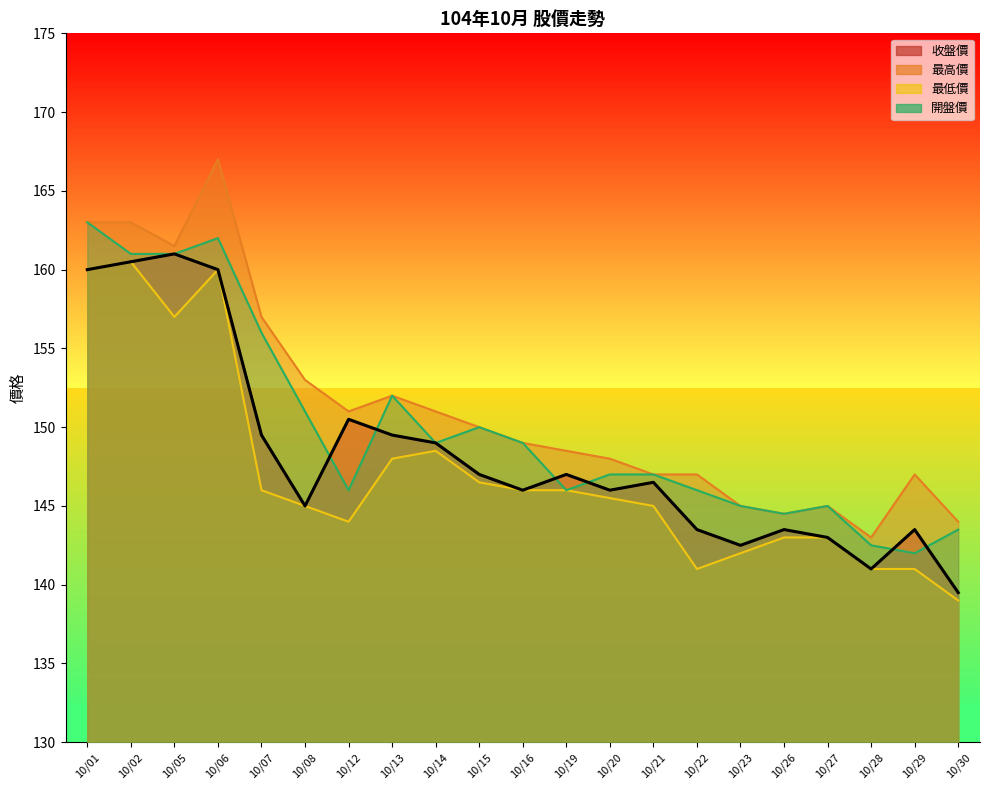

How many series are shown in this chart?

1